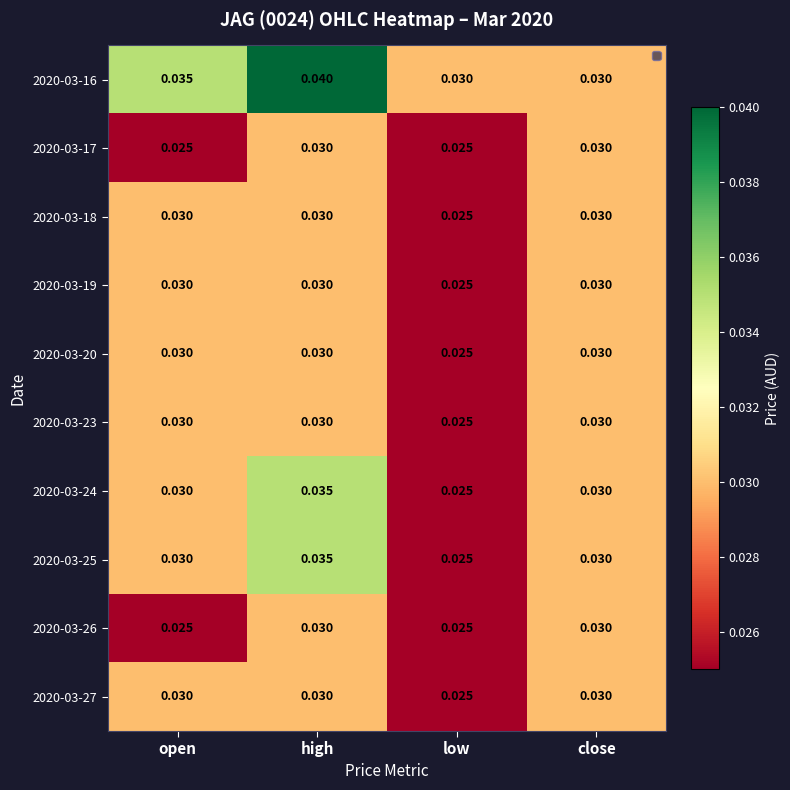

At which category is the sum across all series the highest?

high